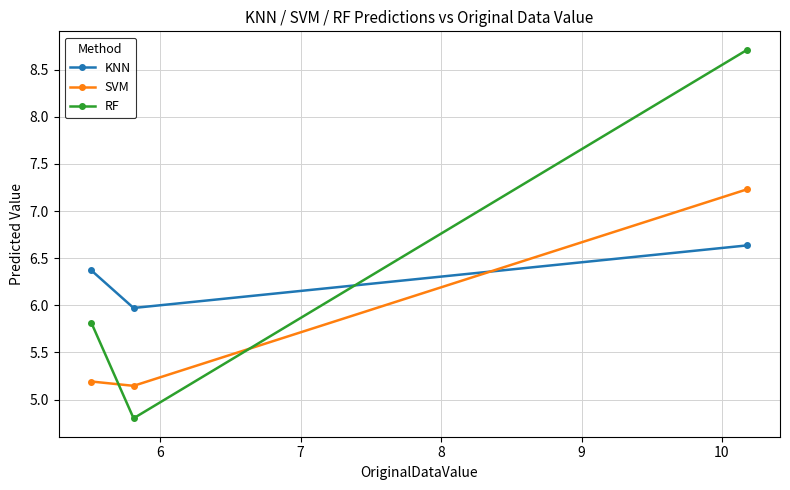

What is the lowest value of the RF series?

4.8